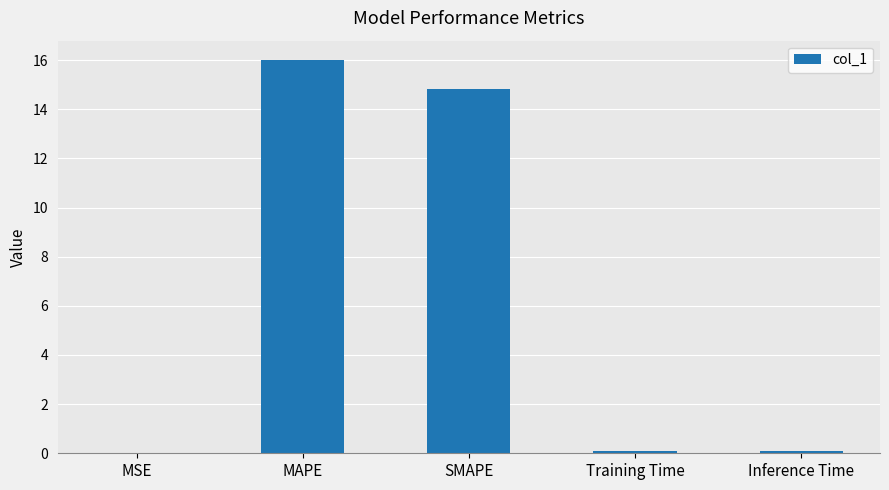

Between MAPE and SMAPE, which is larger?

MAPE